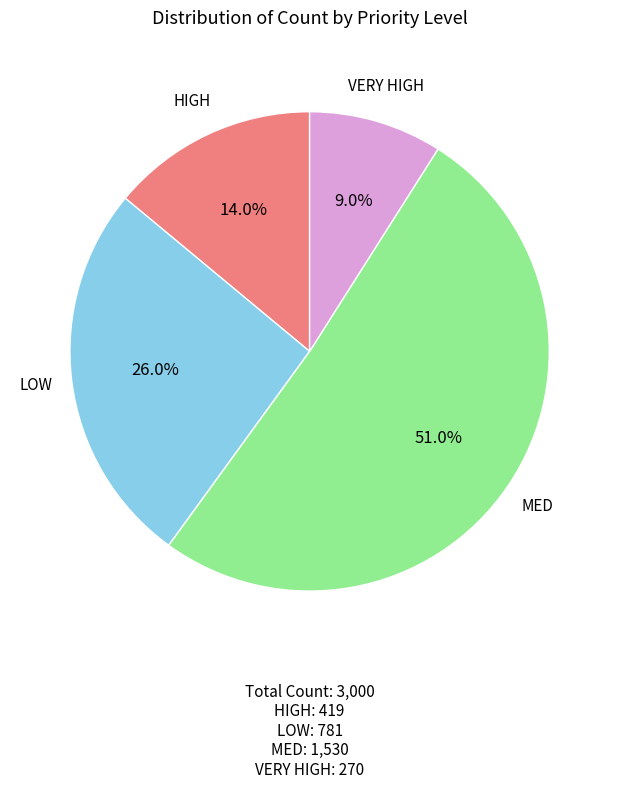

Is there any slice that represents more than half of the pie?

Yes